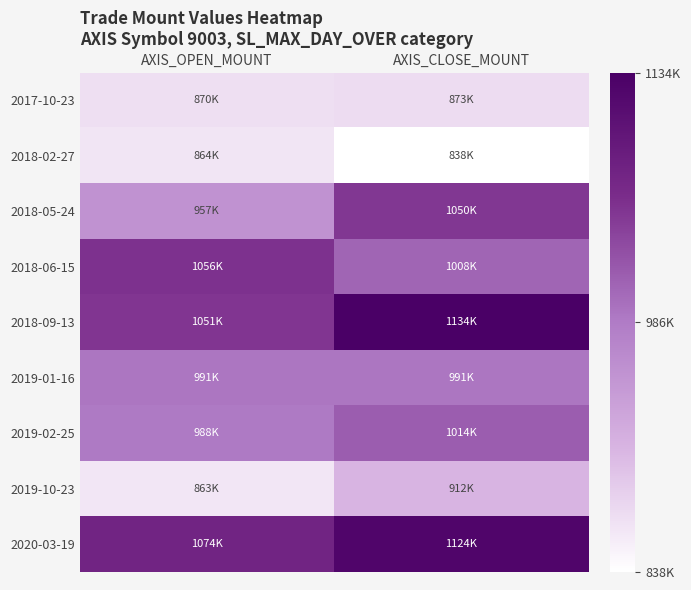

At which category is the sum across all series the highest?

AXIS_CLOSE_MOUNT